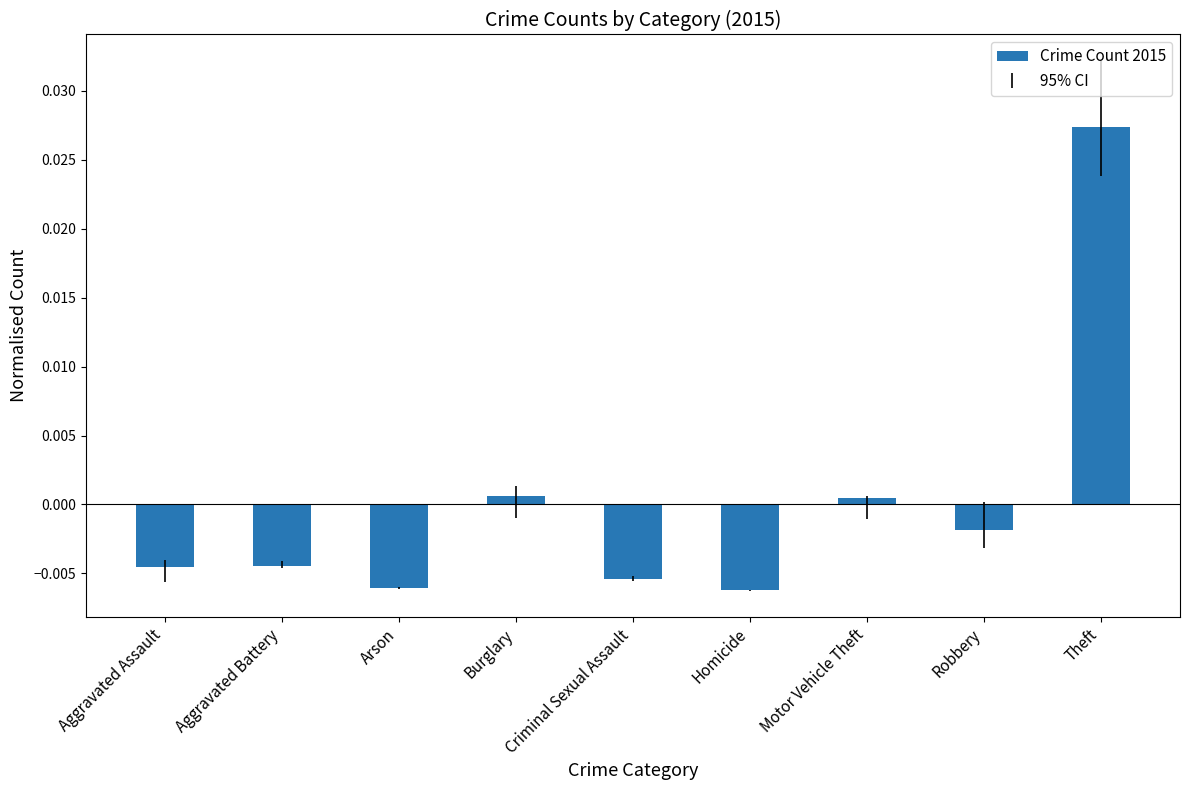

Which has a higher value, Theft or Homicide?

Theft